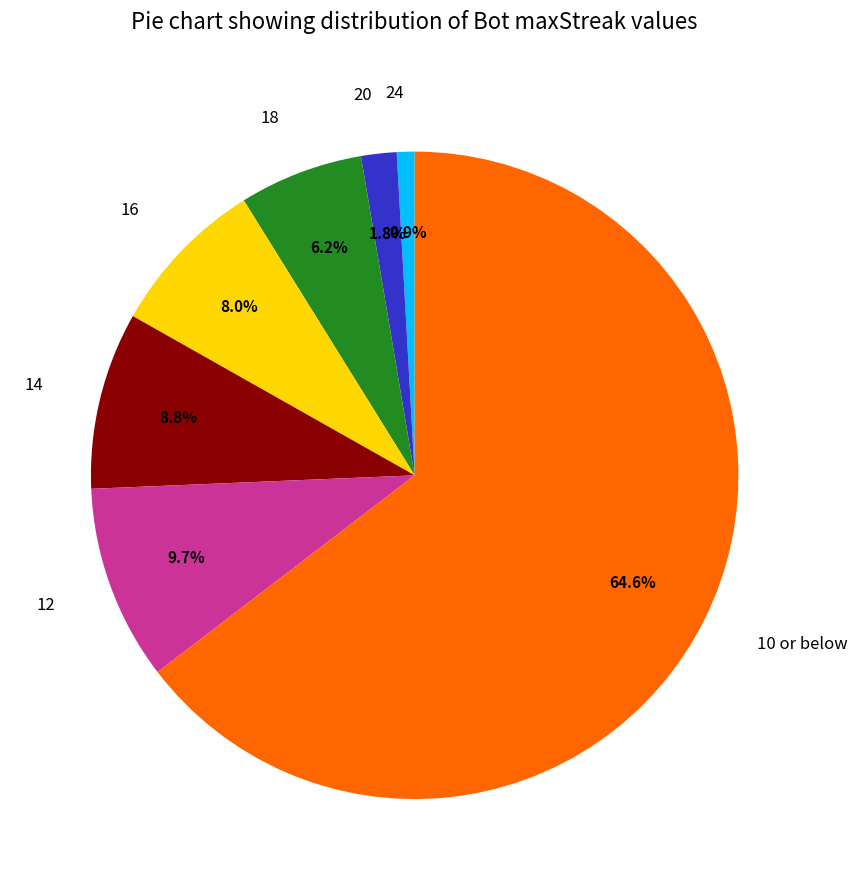

Is there any slice that represents more than half of the pie?

Yes